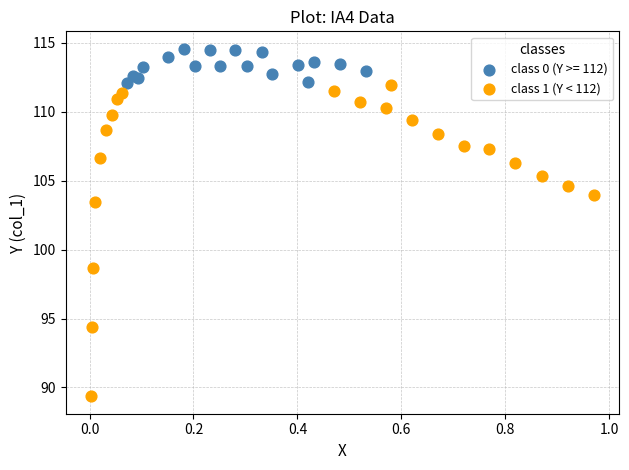

Which series reaches the minimum Y coordinate?

class 1 (Y < 112)